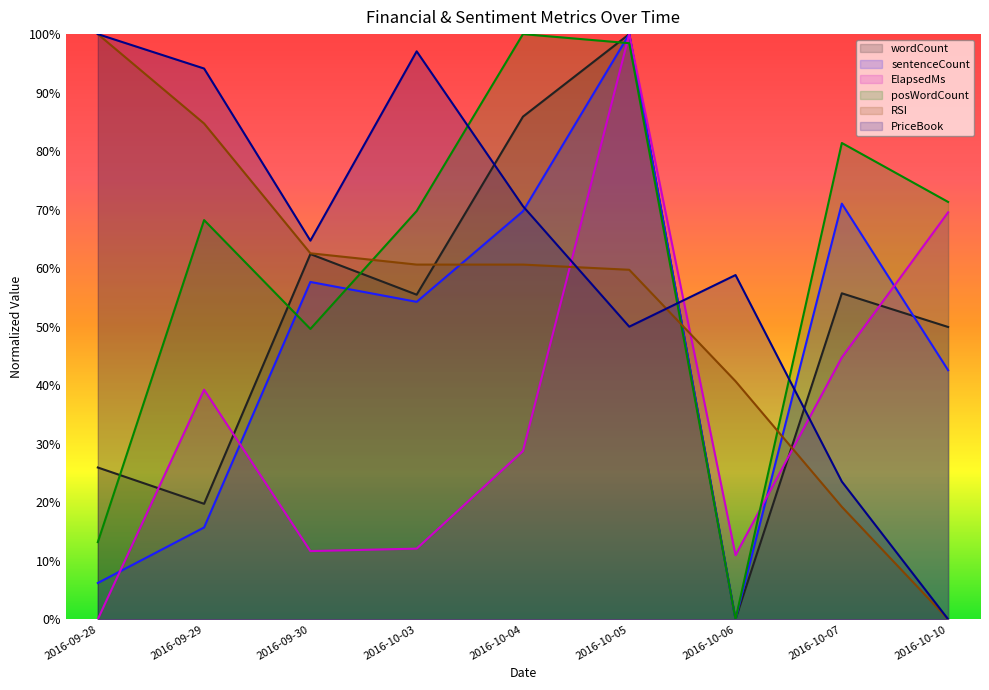

Reading right to left, transcribe all the data shown in this chart.

wordCount: 2016-10-10=0.5	2016-10-07=0.6	2016-10-06=0.0	2016-10-05=1.0	2016-10-04=0.9	2016-10-03=0.6	2016-09-30=0.6	2016-09-29=0.2	2016-09-28=0.3
sentenceCount: 2016-10-10=0.4	2016-10-07=0.7	2016-10-06=0.0	2016-10-05=1.0	2016-10-04=0.7	2016-10-03=0.5	2016-09-30=0.6	2016-09-29=0.2	2016-09-28=0.1
ElapsedMs: 2016-10-10=0.7	2016-10-07=0.4	2016-10-06=0.1	2016-10-05=1.0	2016-10-04=0.3	2016-10-03=0.1	2016-09-30=0.1	2016-09-29=0.4	2016-09-28=0.0
posWordCount: 2016-10-10=0.7	2016-10-07=0.8	2016-10-06=0.0	2016-10-05=1.0	2016-10-04=1.0	2016-10-03=0.7	2016-09-30=0.5	2016-09-29=0.7	2016-09-28=0.1
RSI: 2016-10-10=0.0	2016-10-07=0.2	2016-10-06=0.4	2016-10-05=0.6	2016-10-04=0.6	2016-10-03=0.6	2016-09-30=0.6	2016-09-29=0.8	2016-09-28=1.0
PriceBook: 2016-10-10=0.0	2016-10-07=0.2	2016-10-06=0.6	2016-10-05=0.5	2016-10-04=0.7	2016-10-03=1.0	2016-09-30=0.6	2016-09-29=0.9	2016-09-28=1.0